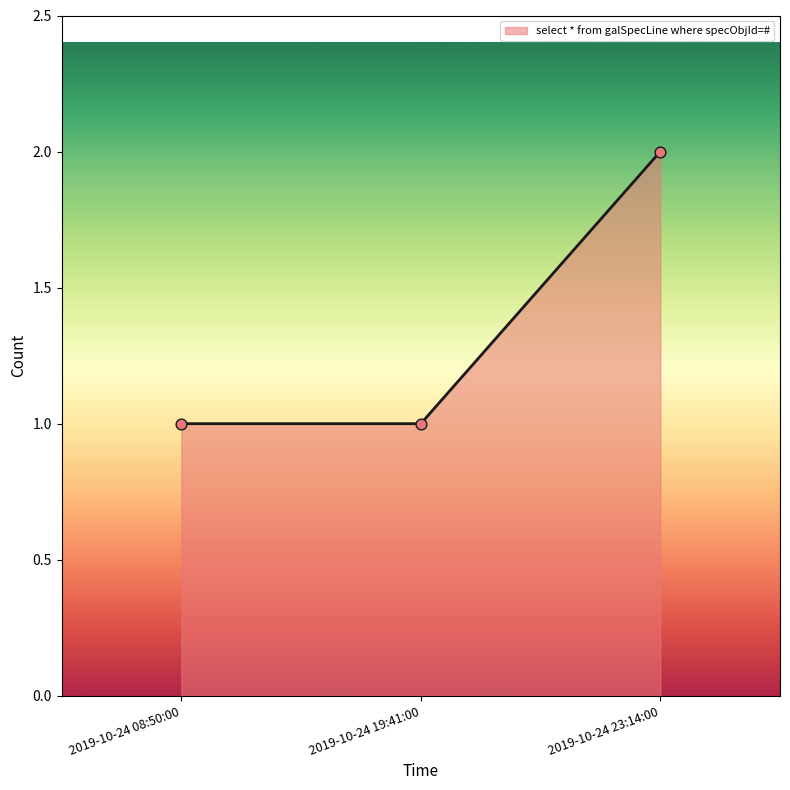

Between 2019-10-24 23:14:00 and 2019-10-24 19:41:00, which is larger?

2019-10-24 23:14:00